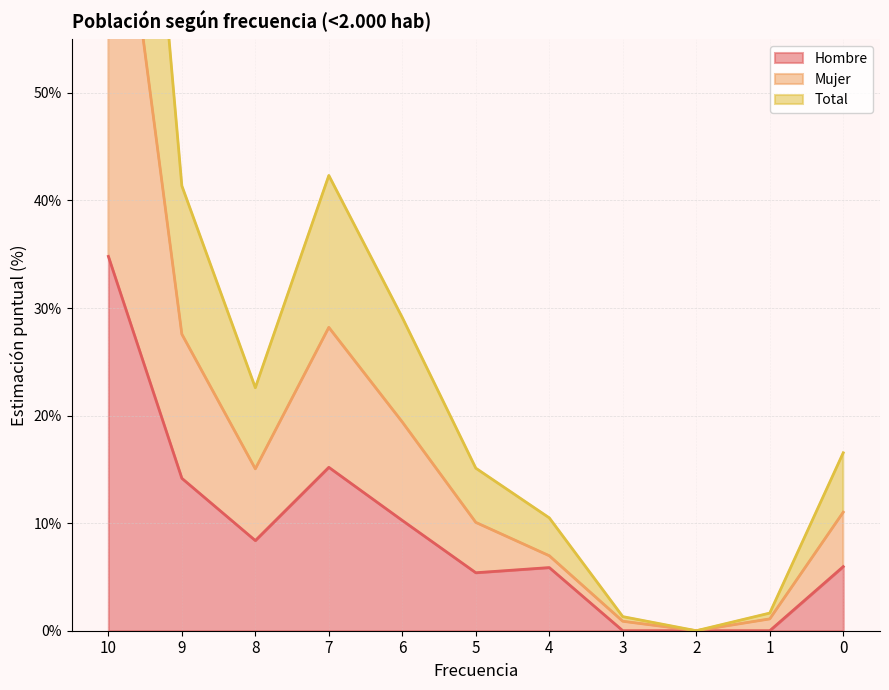

True or false: Mujer and Hombre cross at least once.

False